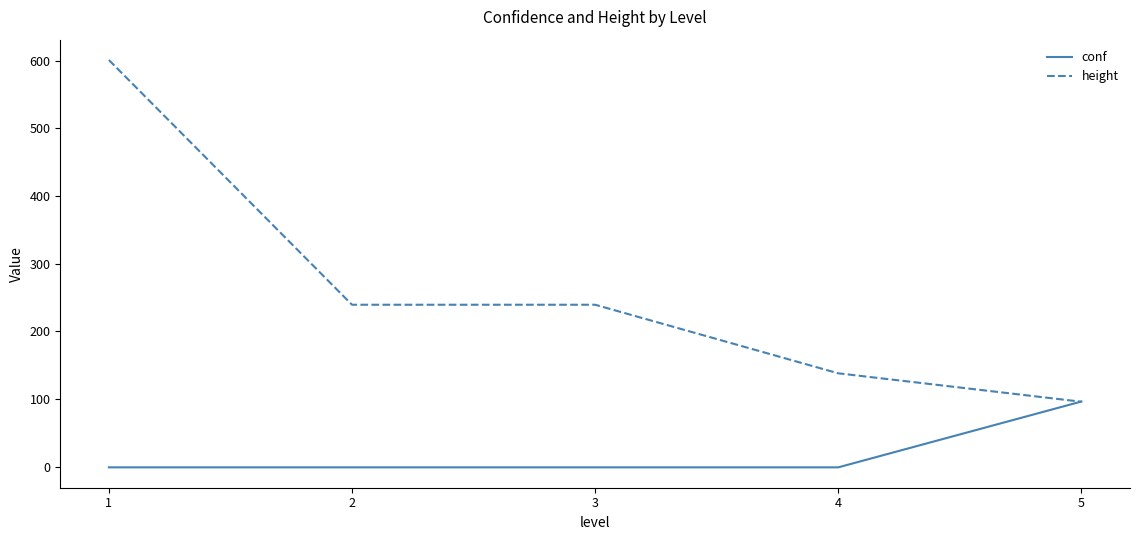

What is the minimum value shown in the chart?

-1.0